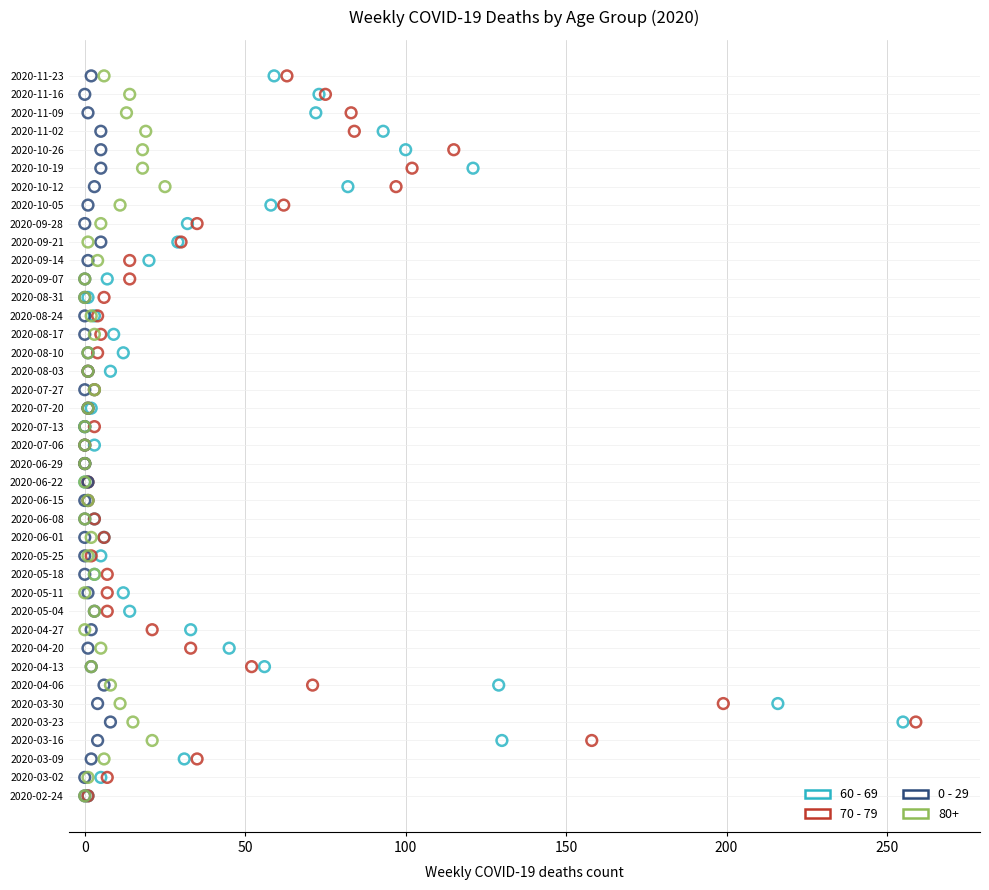

What are all the series names shown in the legend?

60 - 69, 70 - 79, 0 - 29, 80+